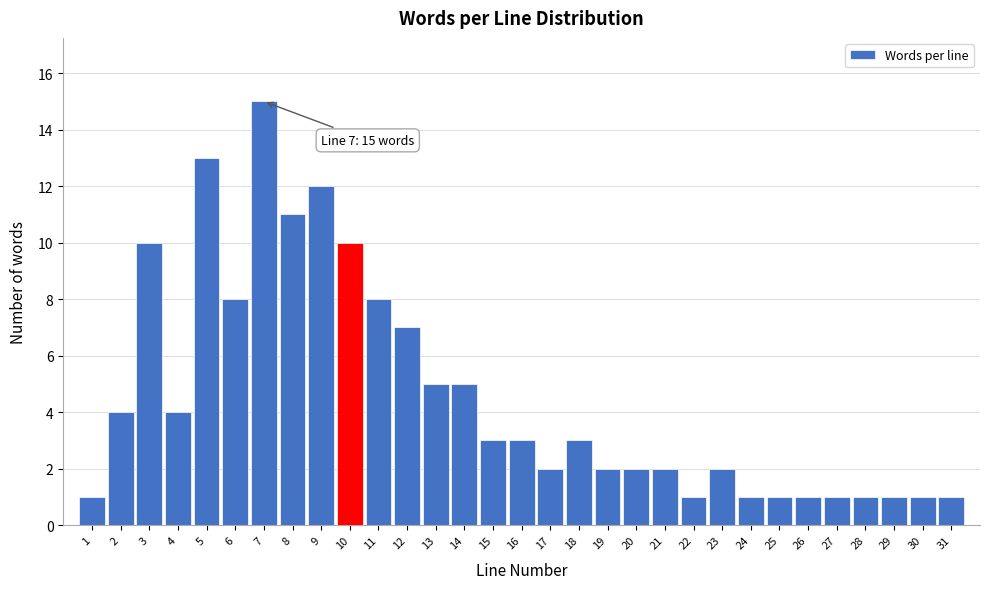

Which range on the x-axis has the tallest bar?

6.5 to 7.5